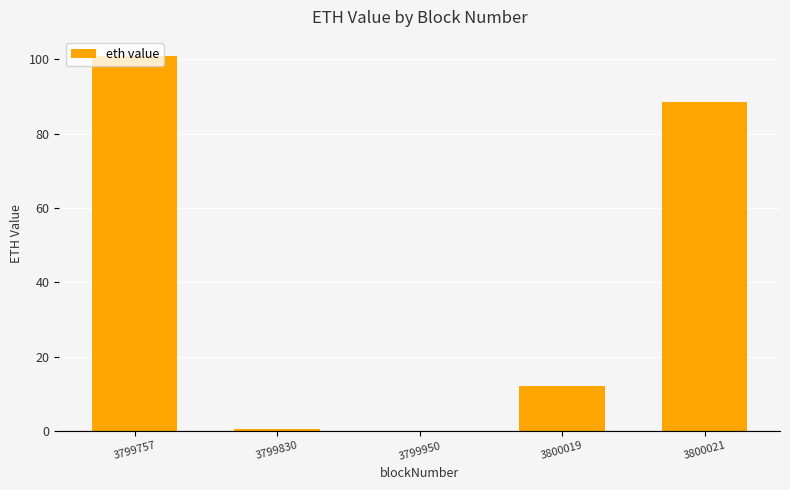

What value does the data have at 3799830?

0.4